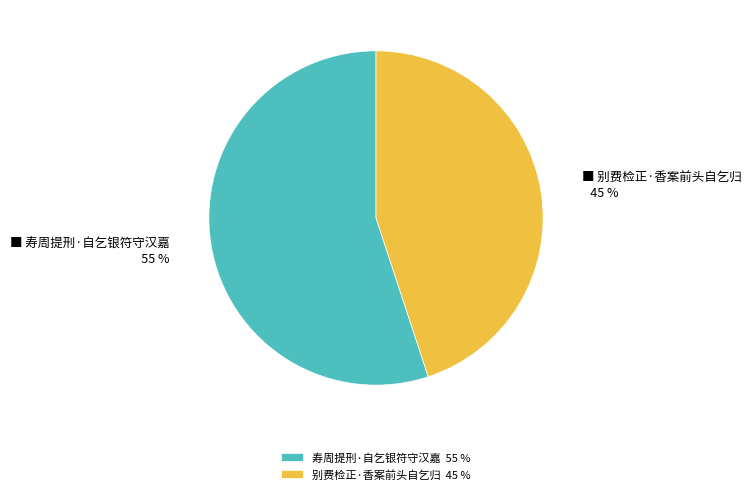

Do 别费检正·香案前头自乞归 45 % and 寿周提刑·自乞银符守汉嘉 55 % together represent more than half of the pie?

Yes